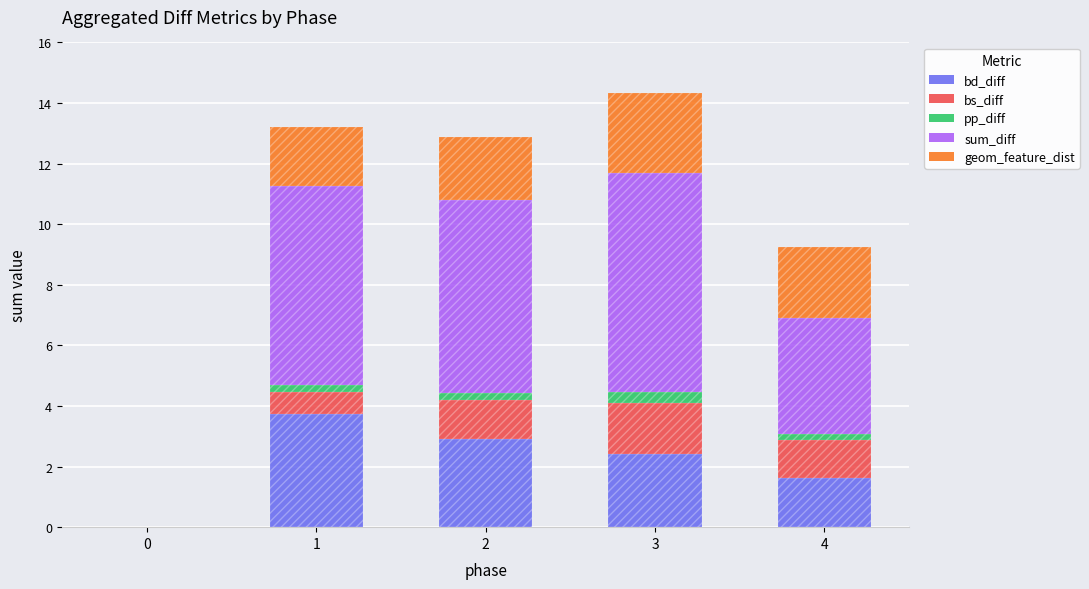

Is it true that bs_diff equals 0.7 at 1?

True